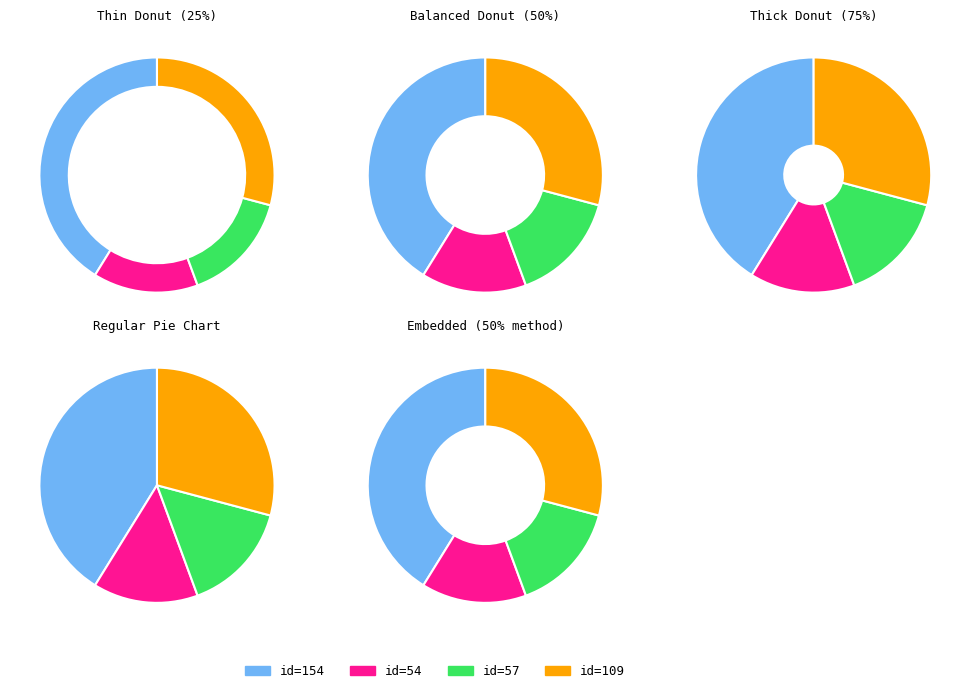

Is there any slice that represents more than half of the pie?

No